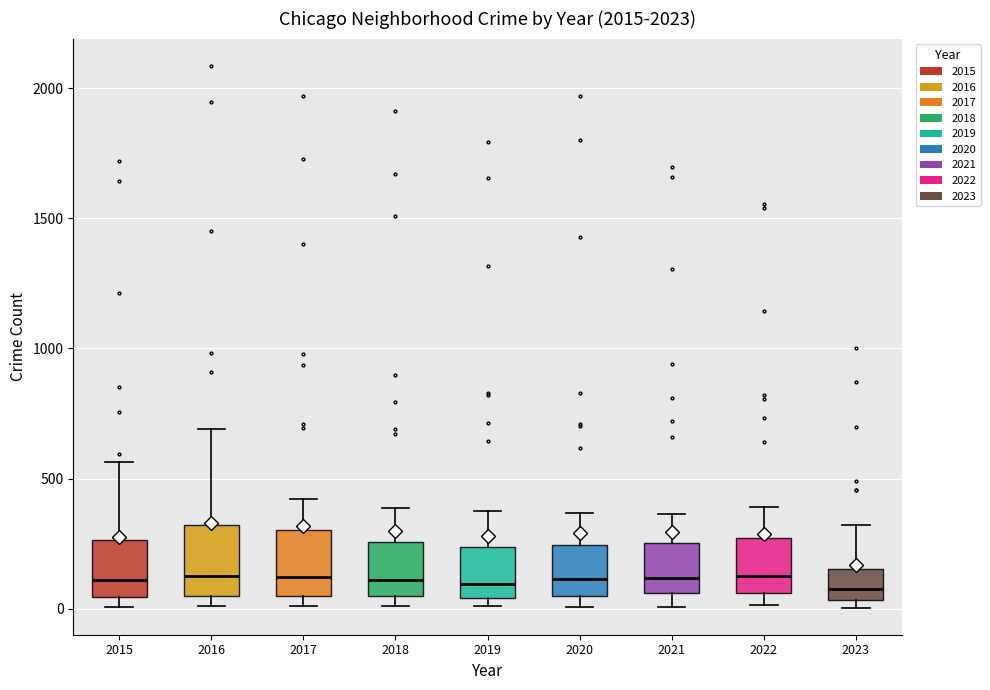

Where does the median line of the box at x = 2016 sit on the y-axis? The values are not printed on the chart, so give them approximately, as read against the axis.

150